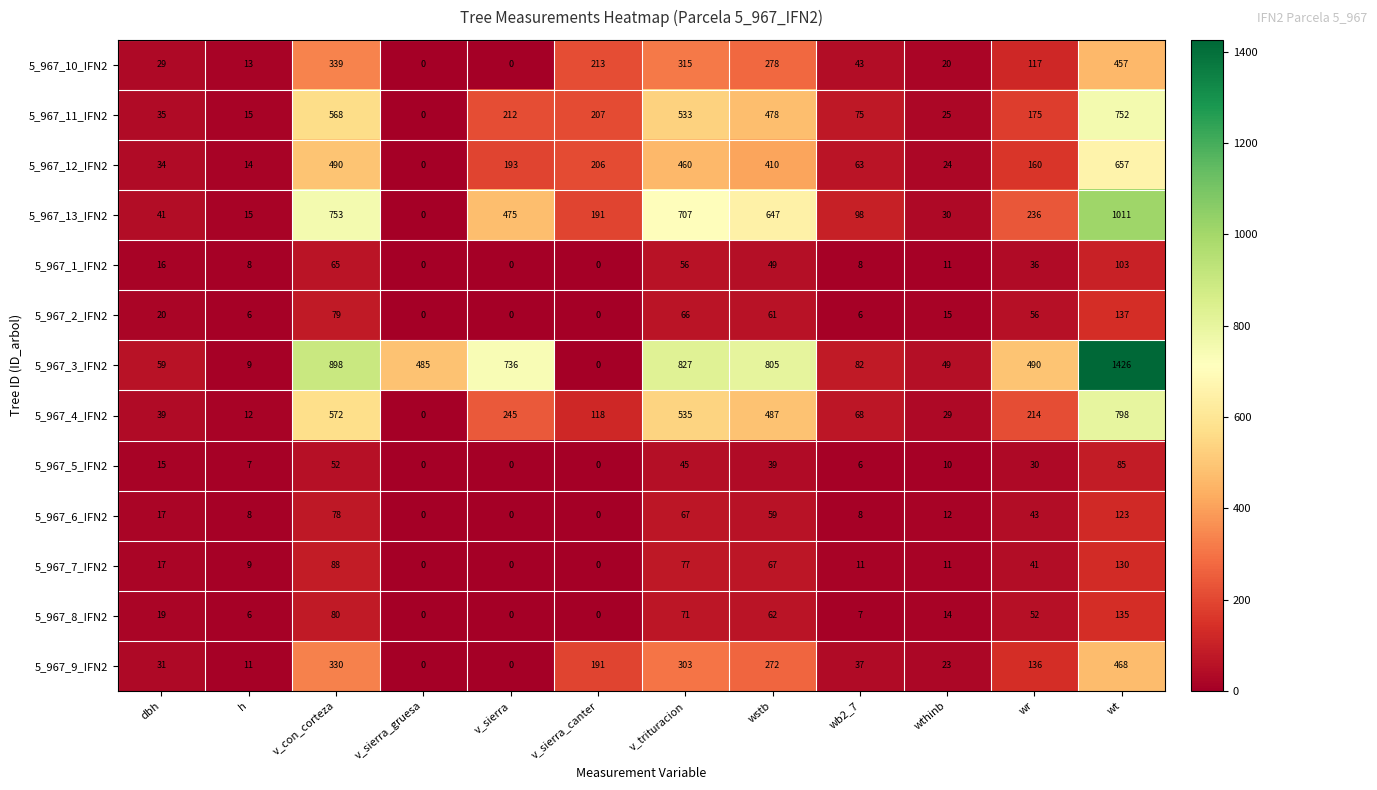

Which series changed the most between h and v_con_corteza?

5_967_3_IFN2